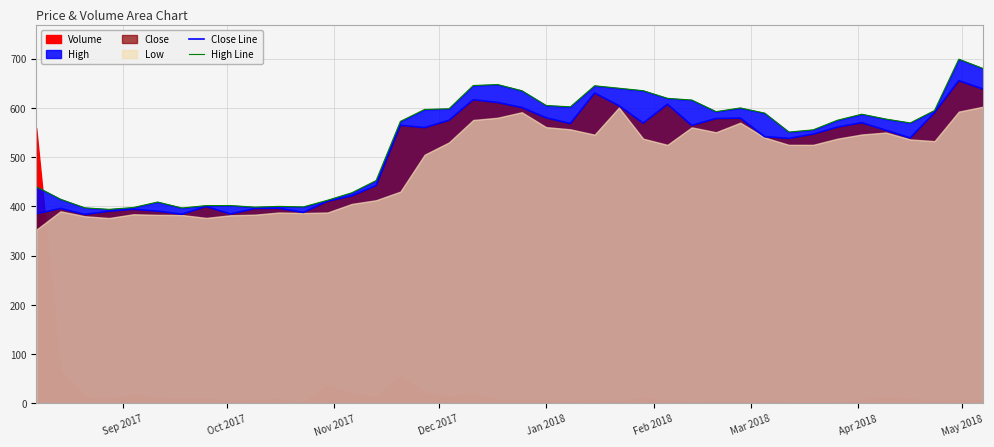

What is the lowest value of the Close Line series?

383.6